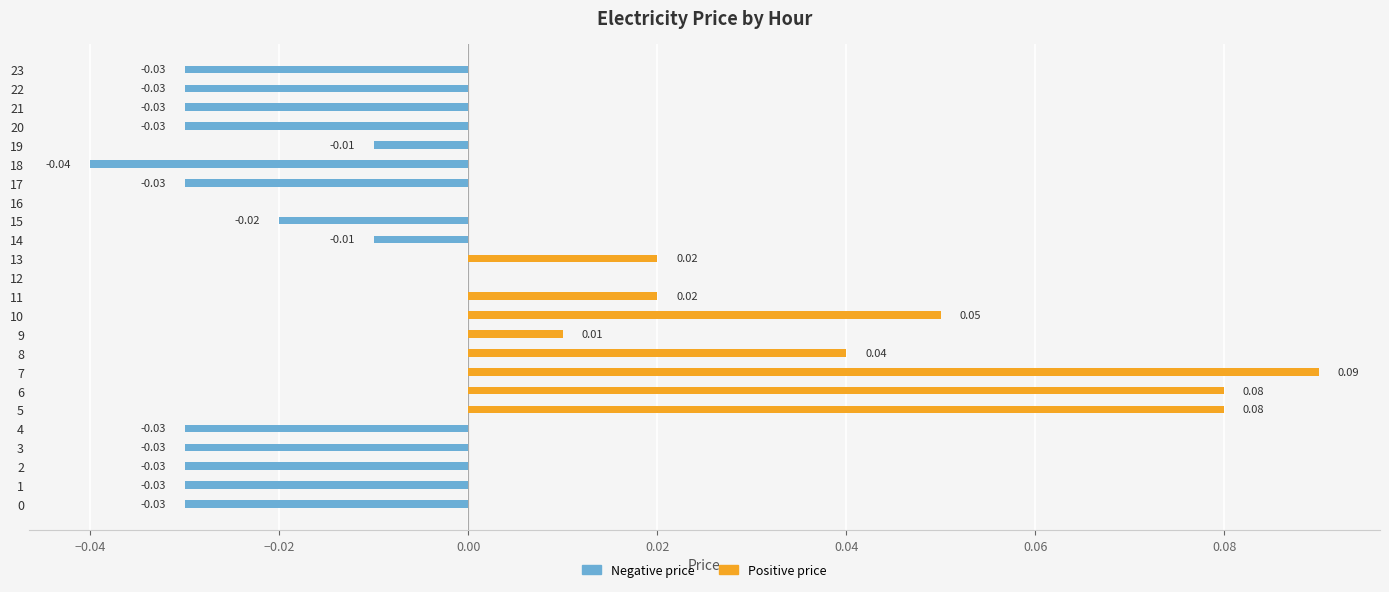

How many groups of bars are there?

24